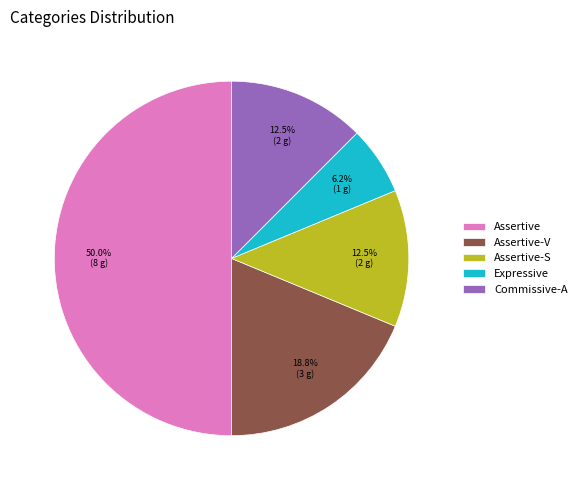

Do Assertive-S and Assertive-V together represent more than half of the pie?

No